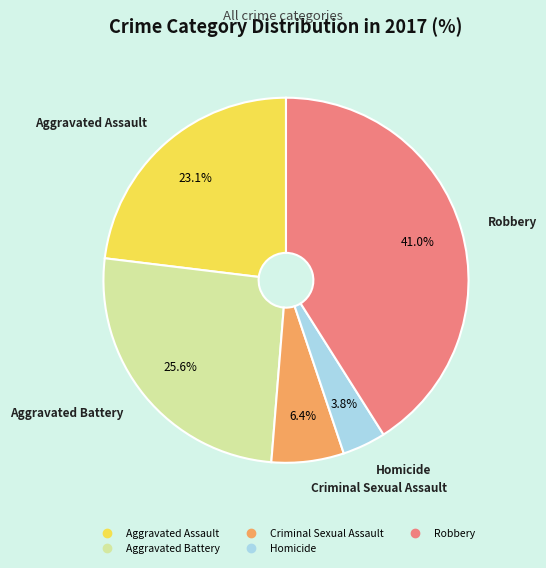

Is there a majority slice in this chart?

No